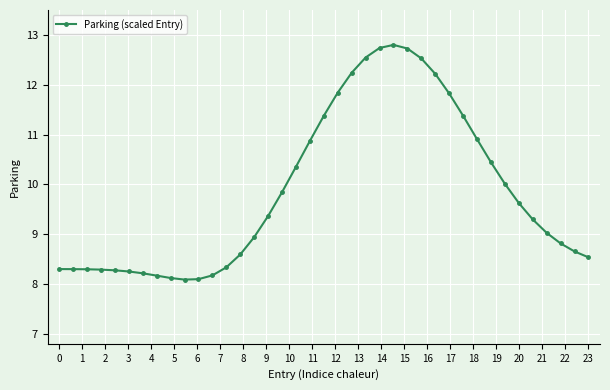

What is the difference between the maximum and minimum values?

4.7